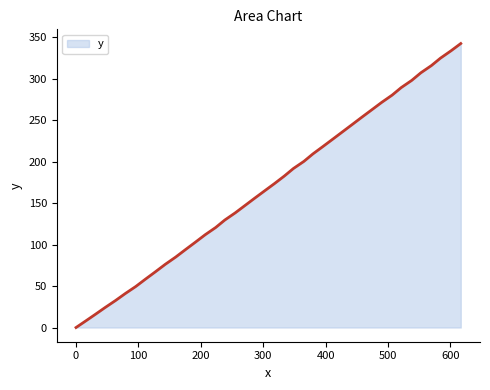

Count the number of data series in this chart.

1